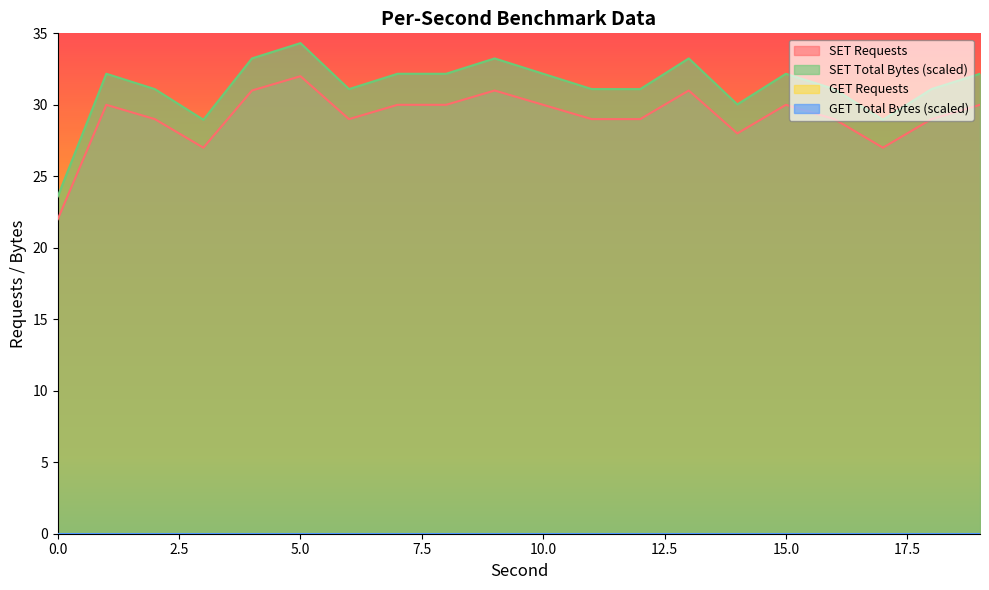

True or false: SET Requests and SET Total Bytes intersect in this chart.

False